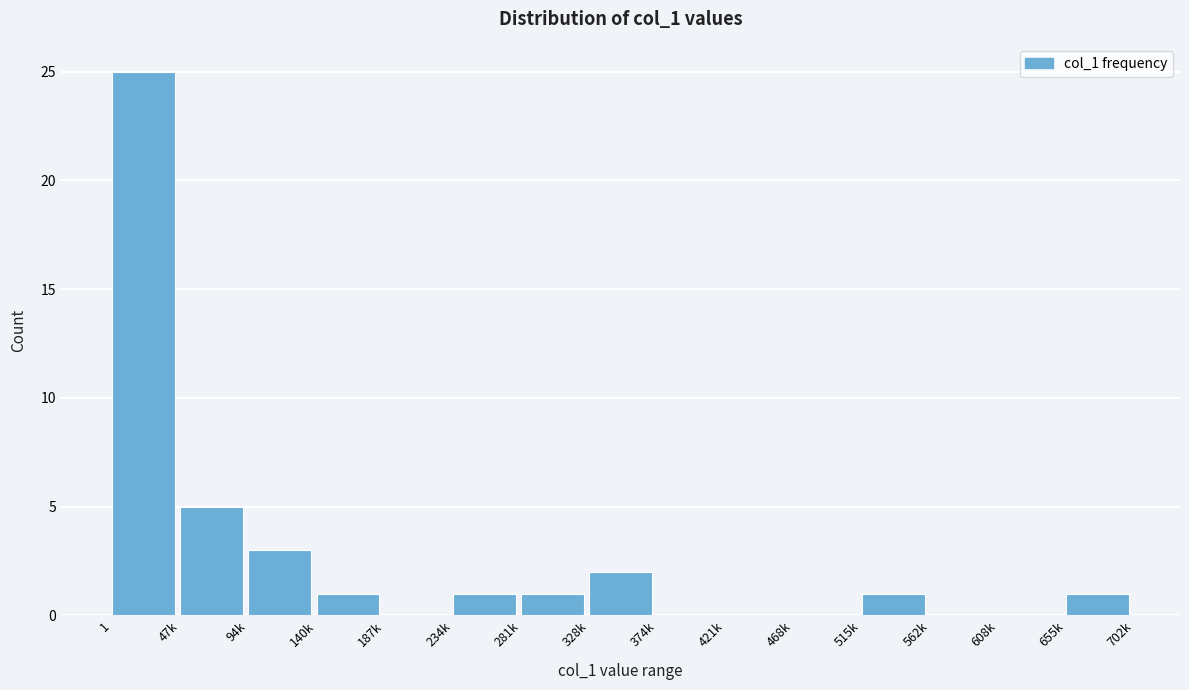

Reading left to right, transcribe all the data shown in this chart.

1=25	47k=5	94k=3	140k=1	187k=0	234k=1	281k=1	328k=2	374k=0	421k=0	468k=0	515k=1	562k=0	608k=0	655k=1